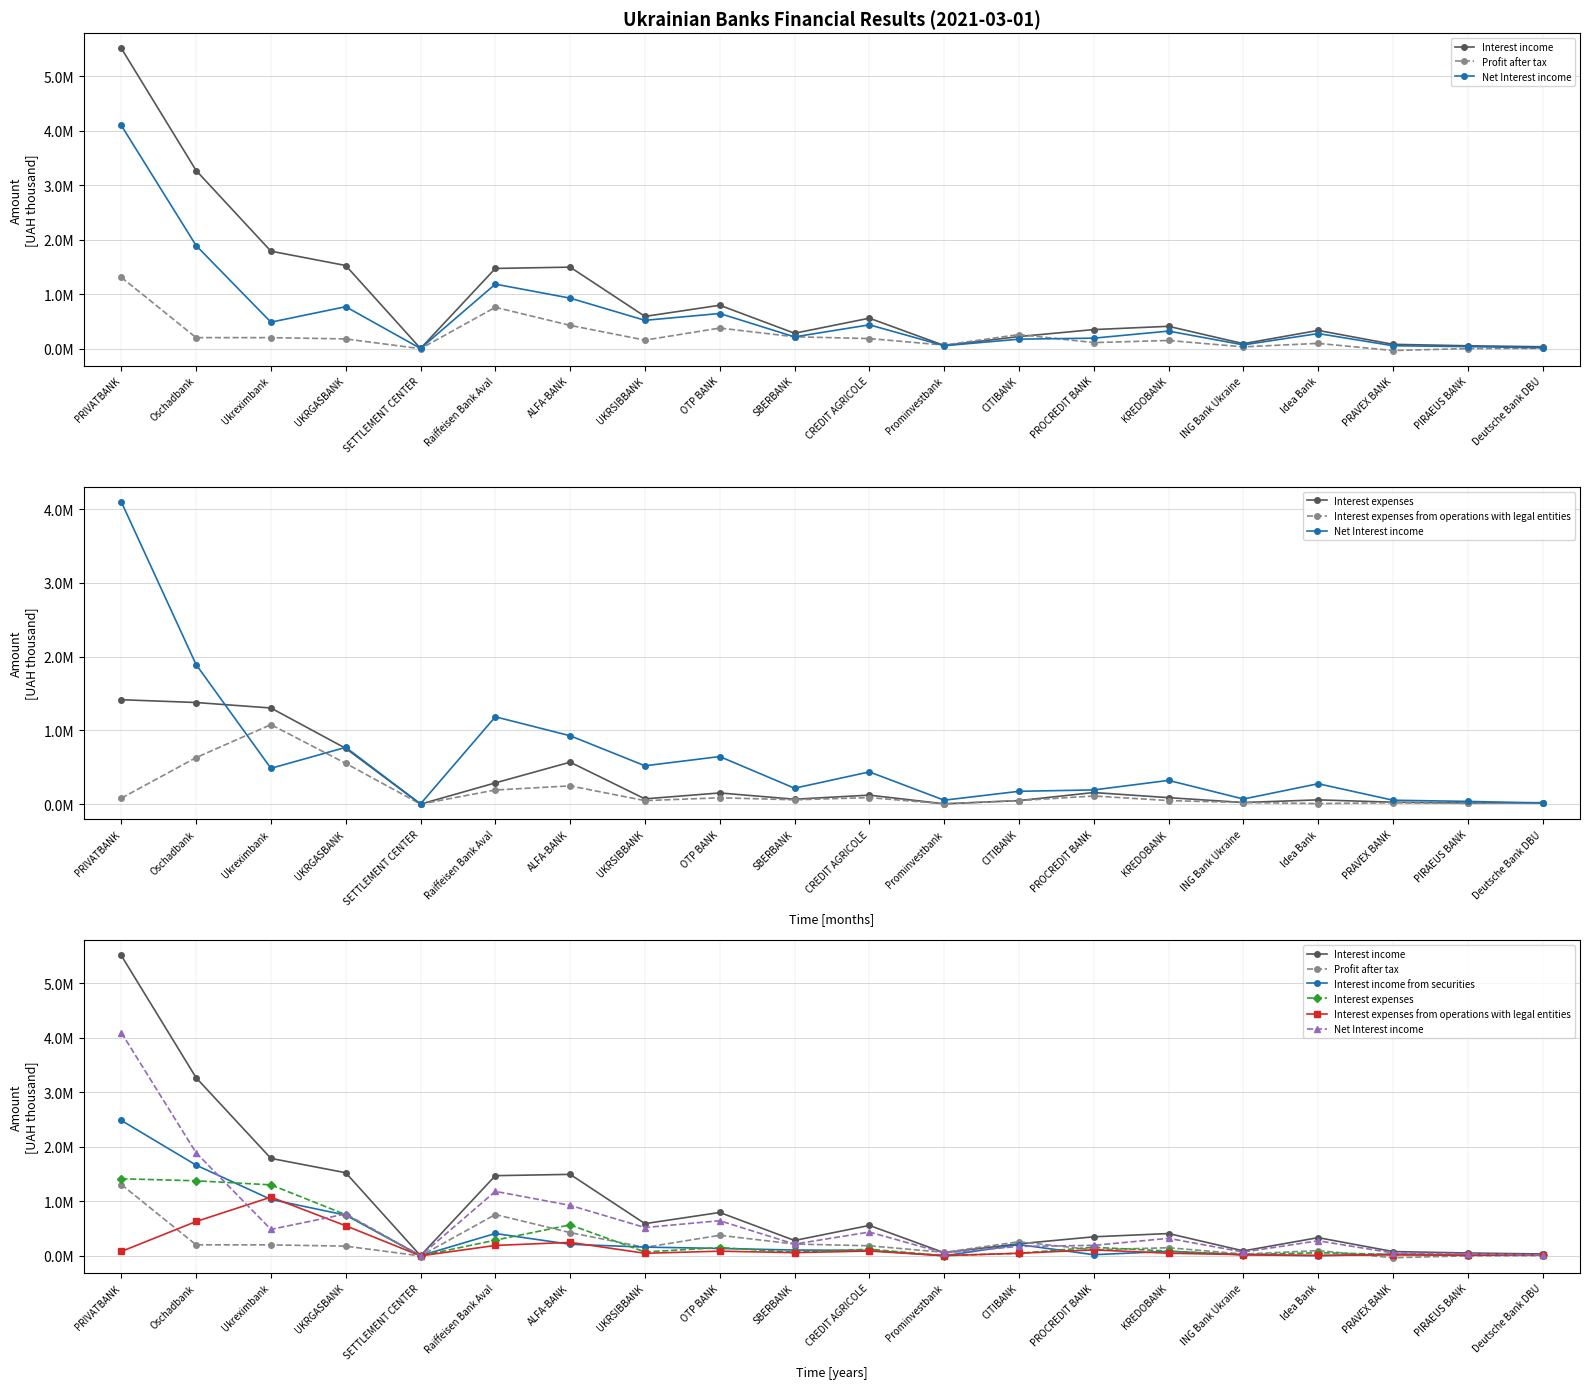

Where does the Net Interest income series first go above 321942?

PRIVATBANK